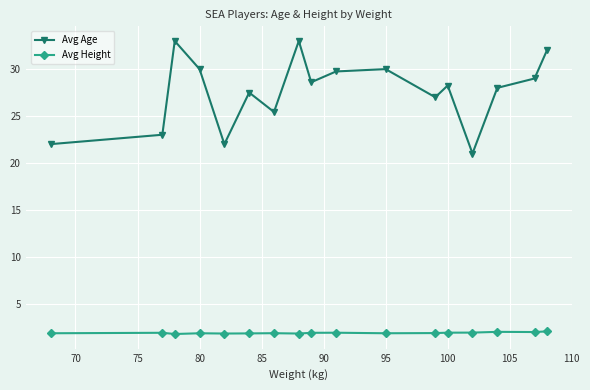

Rank the series by their average value, from highest to lowest.

Avg Age, Avg Height